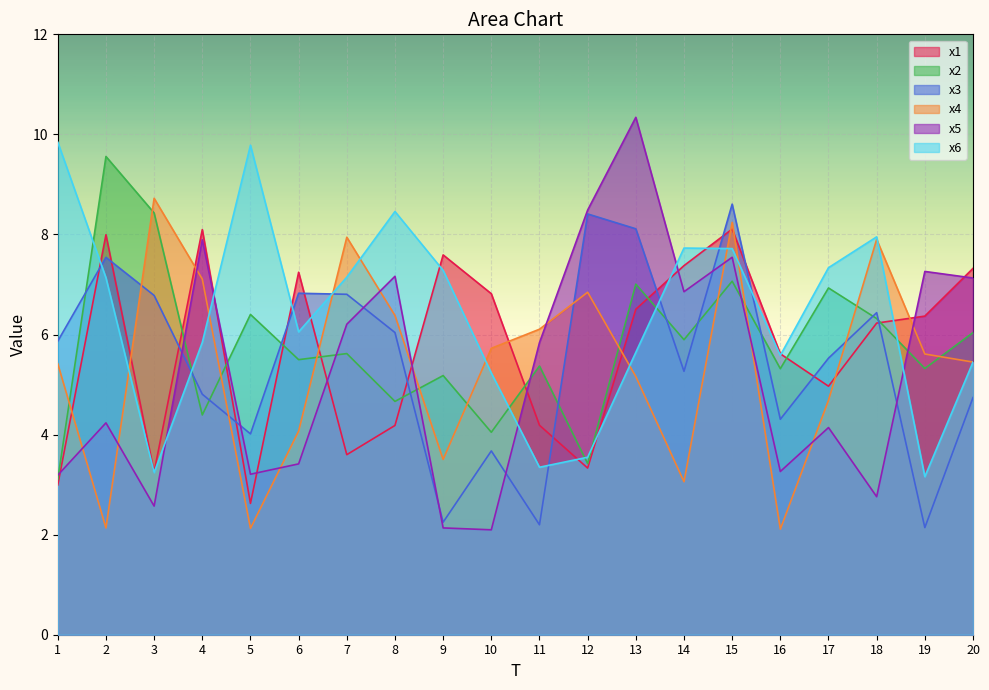

How many intersections are there between x4 and x3?

5